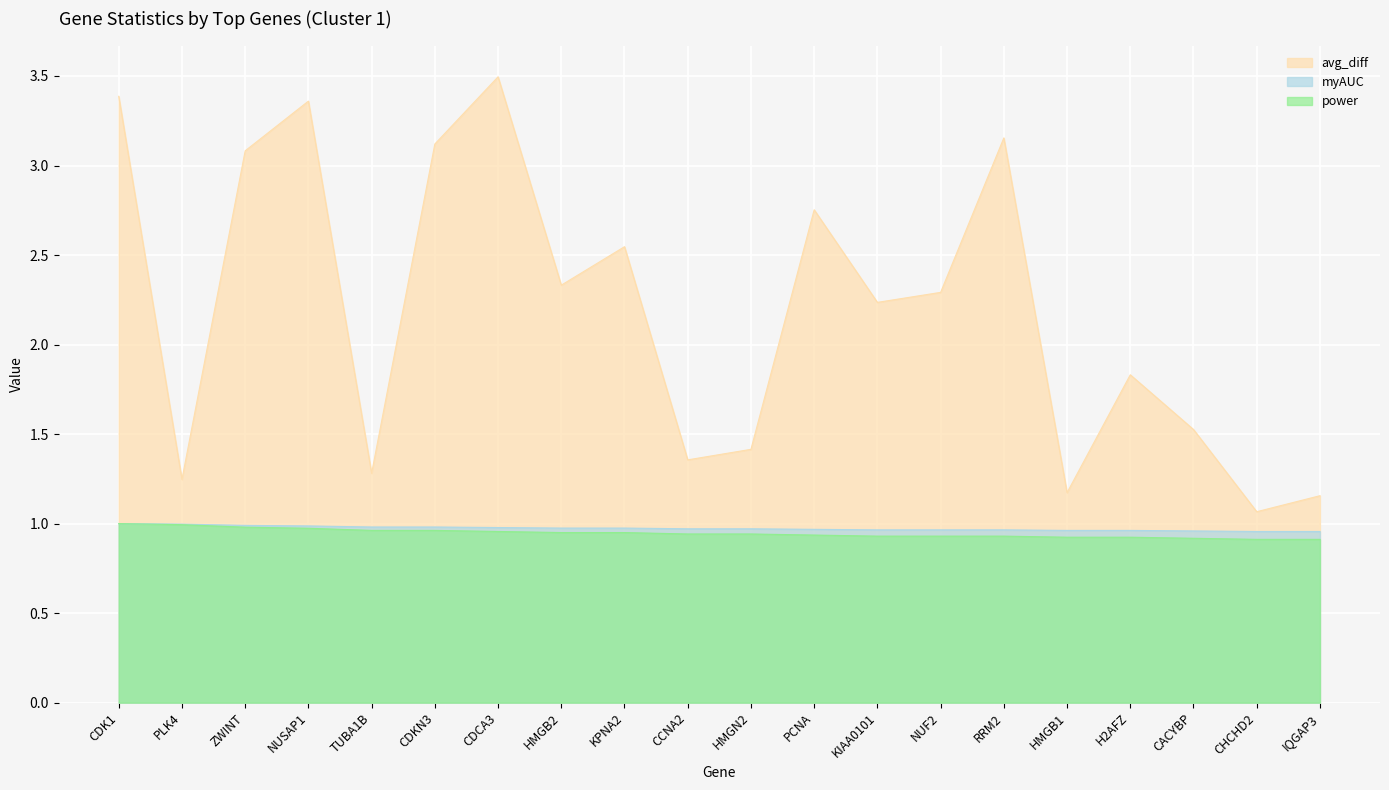

How many lines are shown in the chart?

3